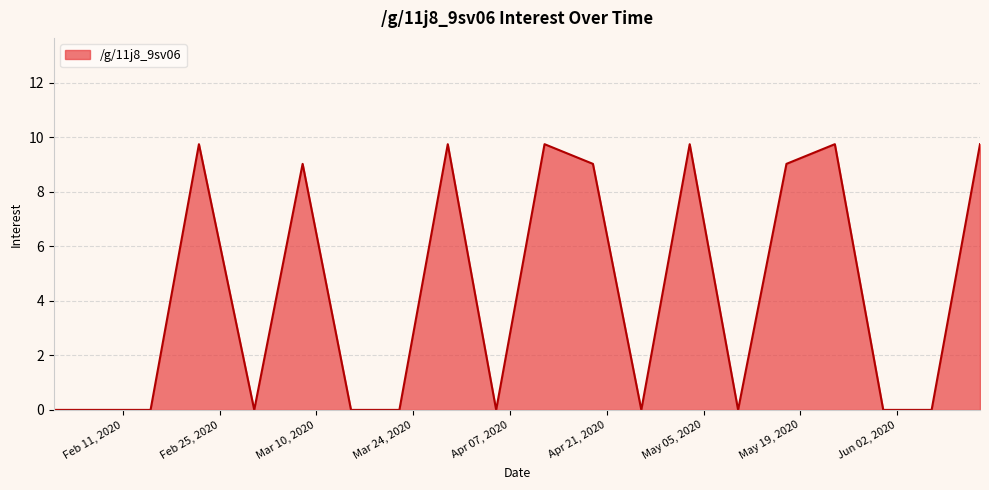

What is the maximum value shown in the chart?

9.7